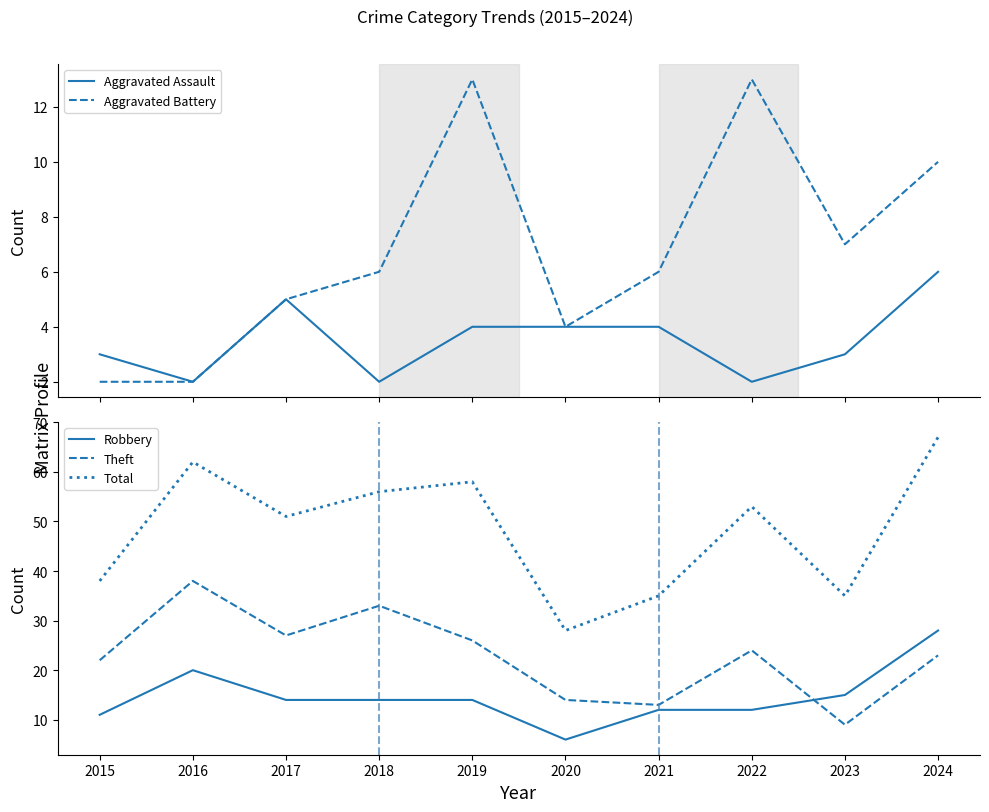

True or false: Aggravated Assault and Aggravated Battery intersect in this chart.

False